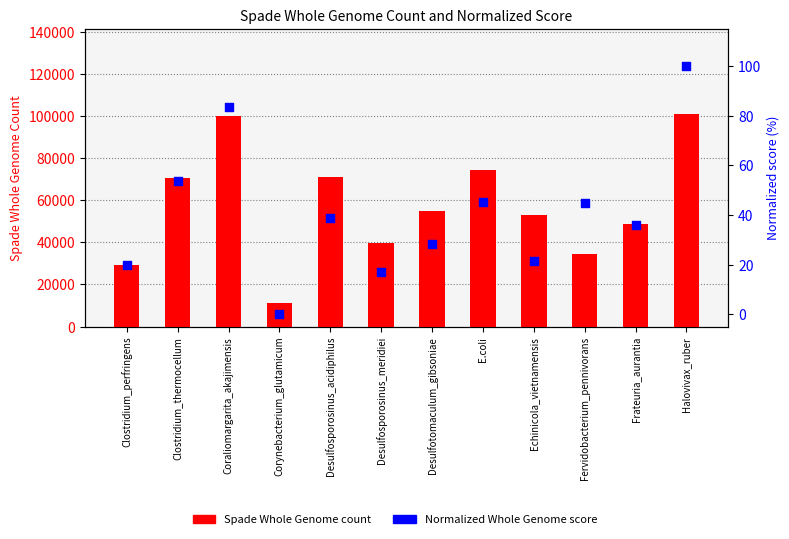

At which category is the sum across all series the highest?

Halovivax_ruber